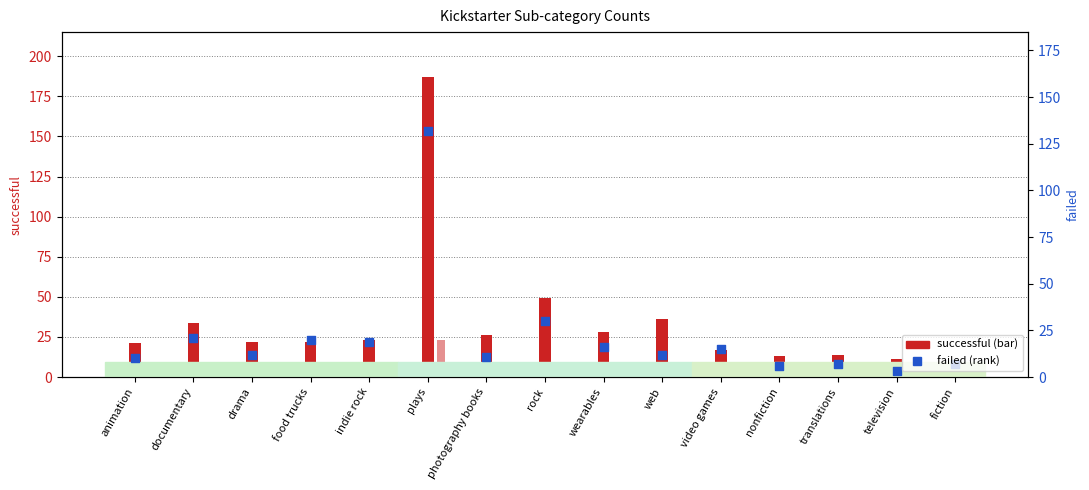

Which series has the largest total across all categories?

successful